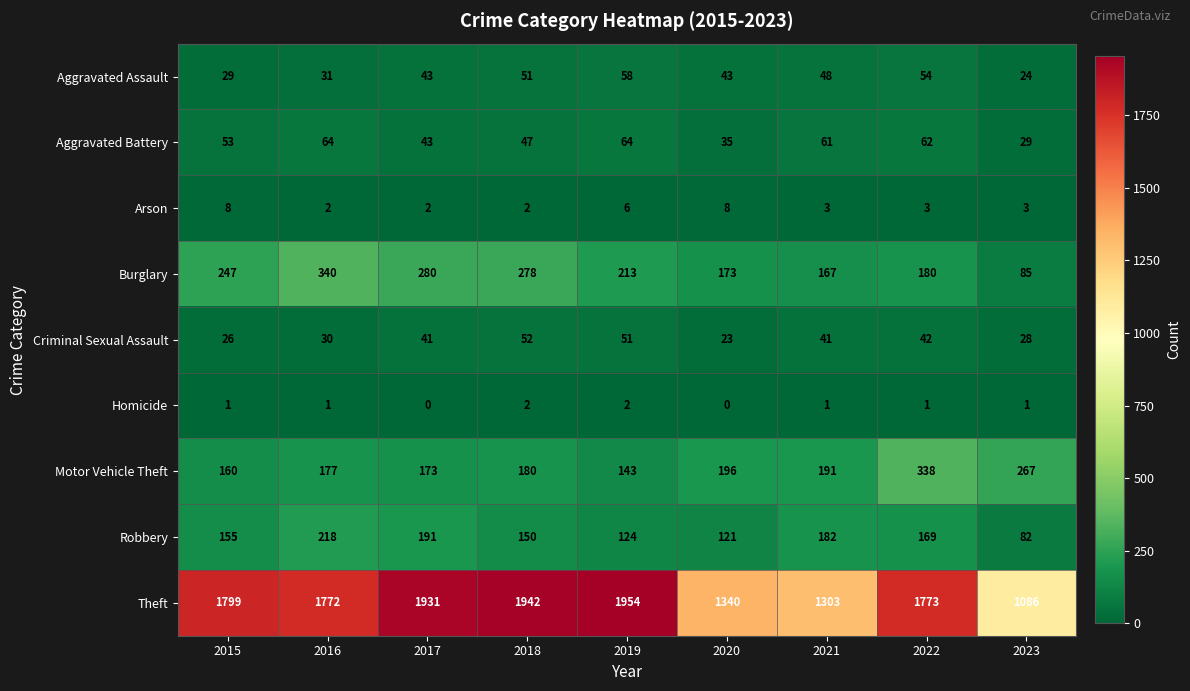

At 2021, list the series in order from largest to smallest.

Theft, Motor Vehicle Theft, Robbery, Burglary, Aggravated Battery, Aggravated Assault, Criminal Sexual Assault, Arson, Homicide